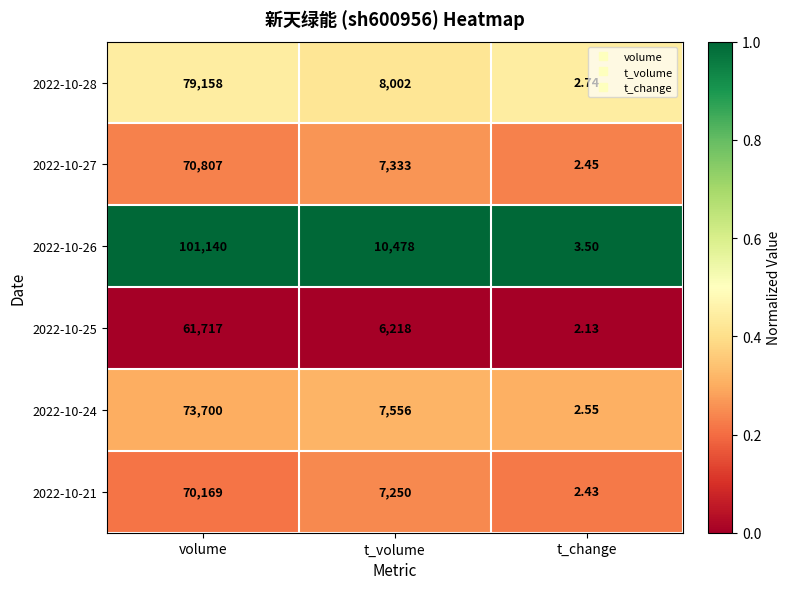

At which label does 2022-10-27 first exceed 7333?

volume